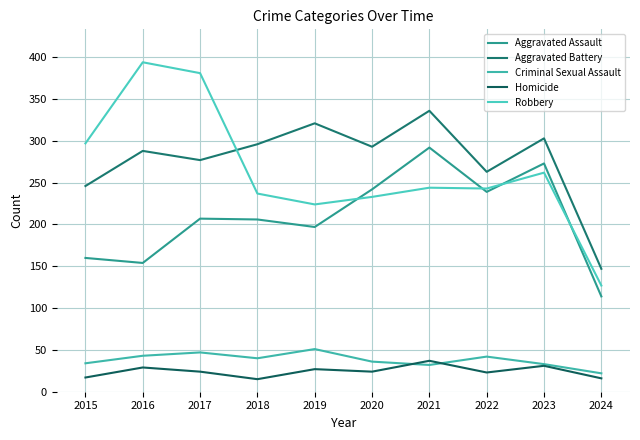

Is it true that Aggravated Assault equals 80 at 2015?

False